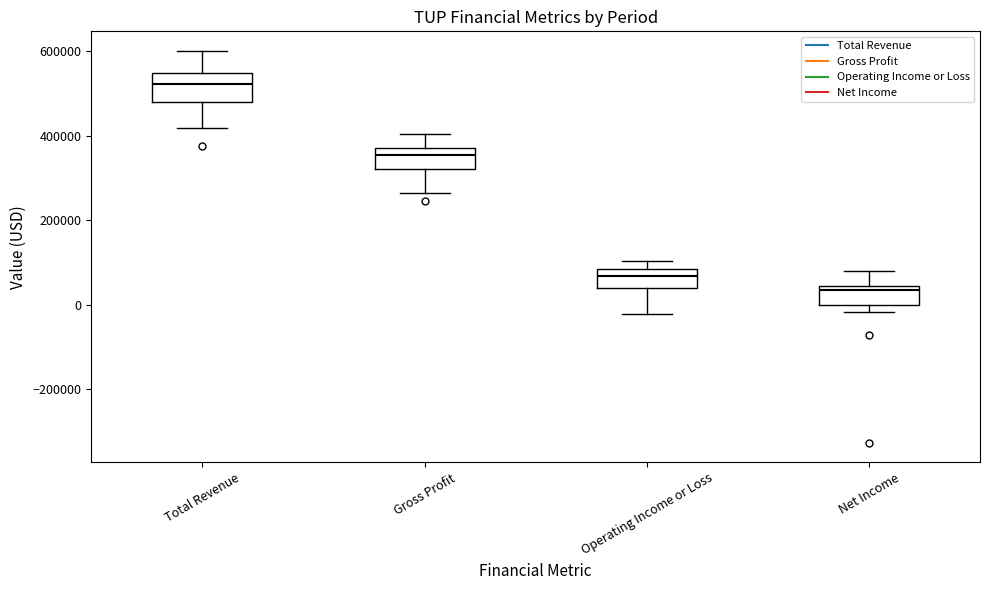

Where does the median line of the box for Operating Income or Loss sit on the y-axis? The values are not printed on the chart, so give them approximately, as read against the axis.

60000